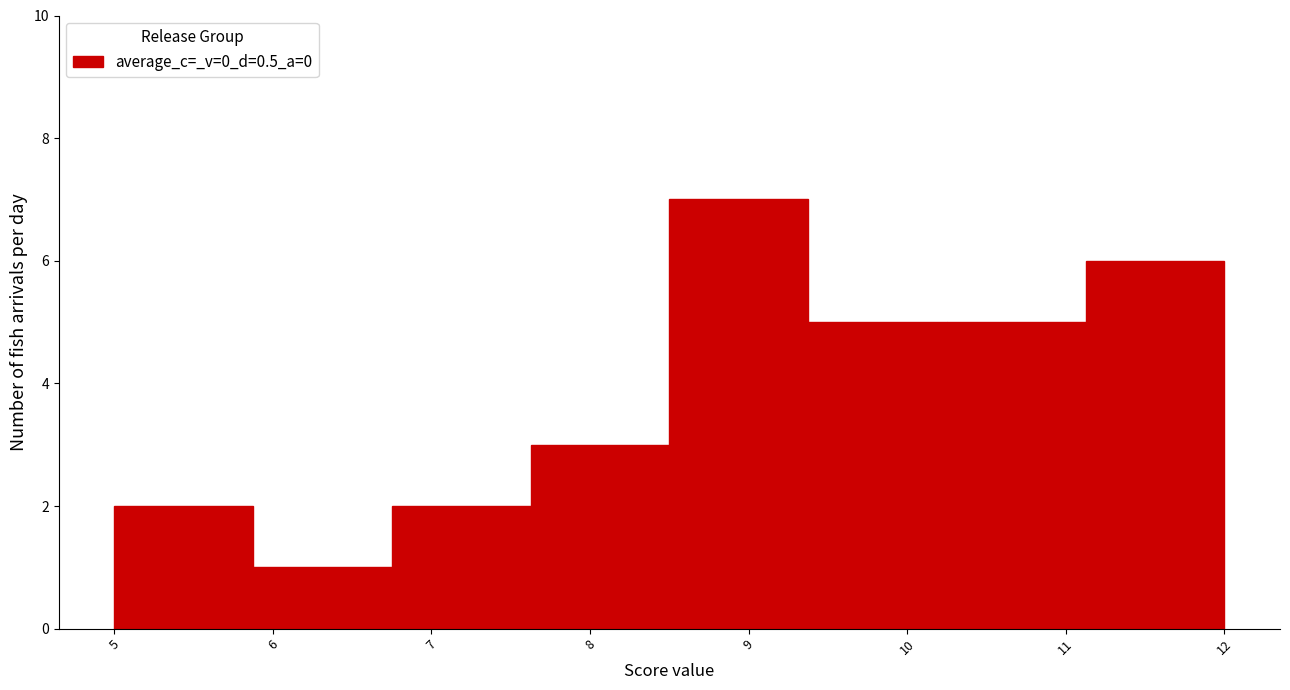

Over which range of the x-axis is the bar tallest?

8.5 to 9.4